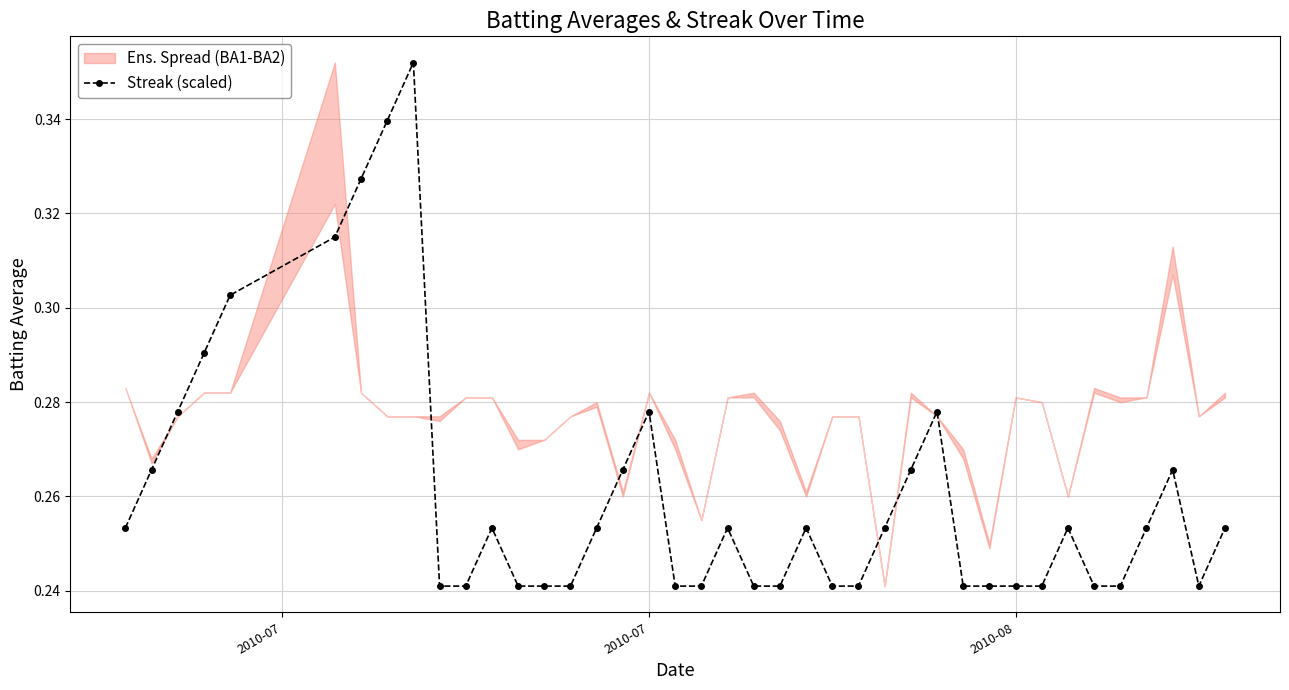

How many Streak (scaled) values are between 0 and 1?

40